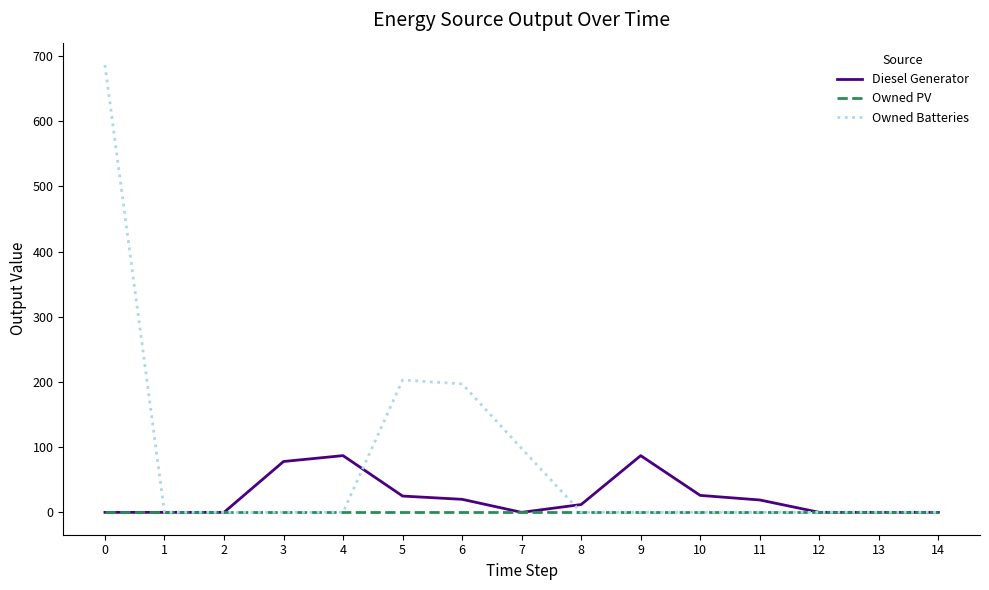

True or false: Owned PV has a value of 0 at 8.

True